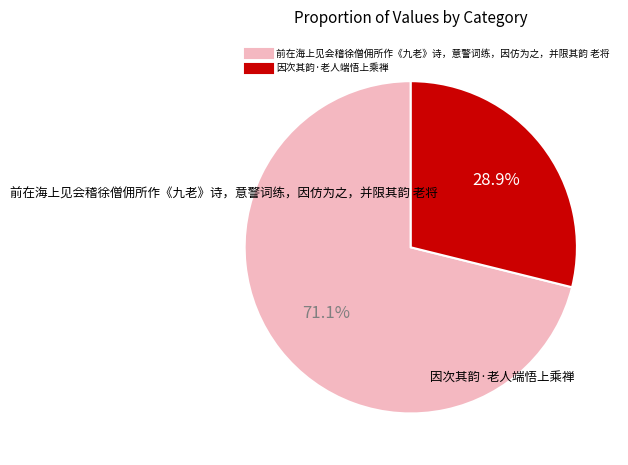

Does 前在海上见会稽徐僧佣所作《九老》诗，意警词练，因仿为之，并限其韵 老将 account for over 50% of the chart?

Yes